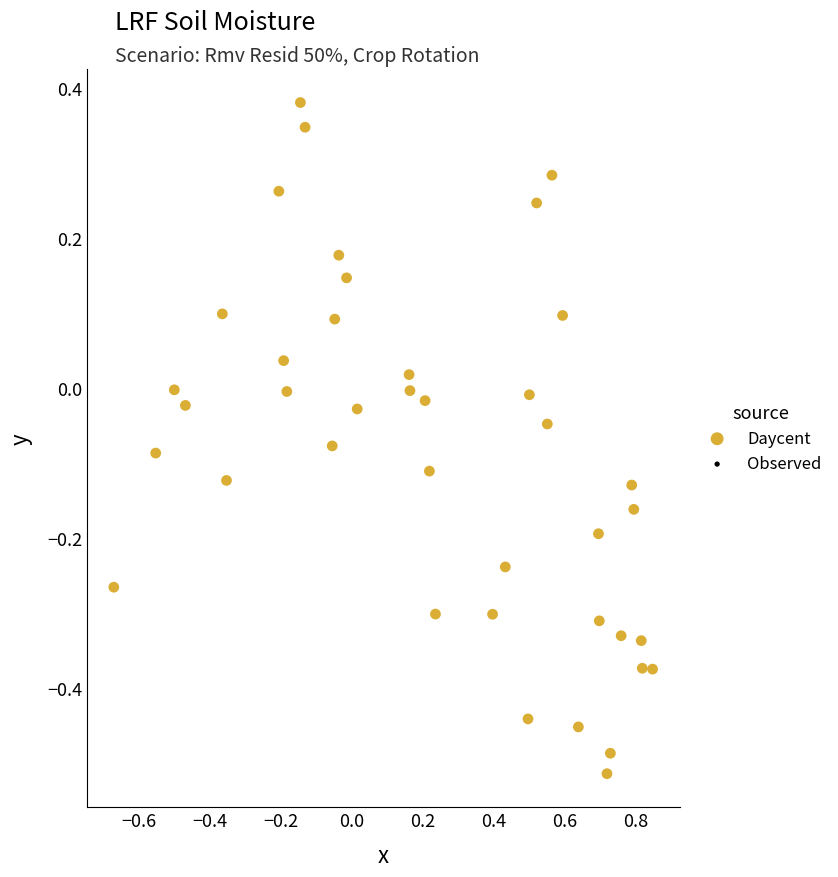

What is the range of X values (max minus min)?

1.5